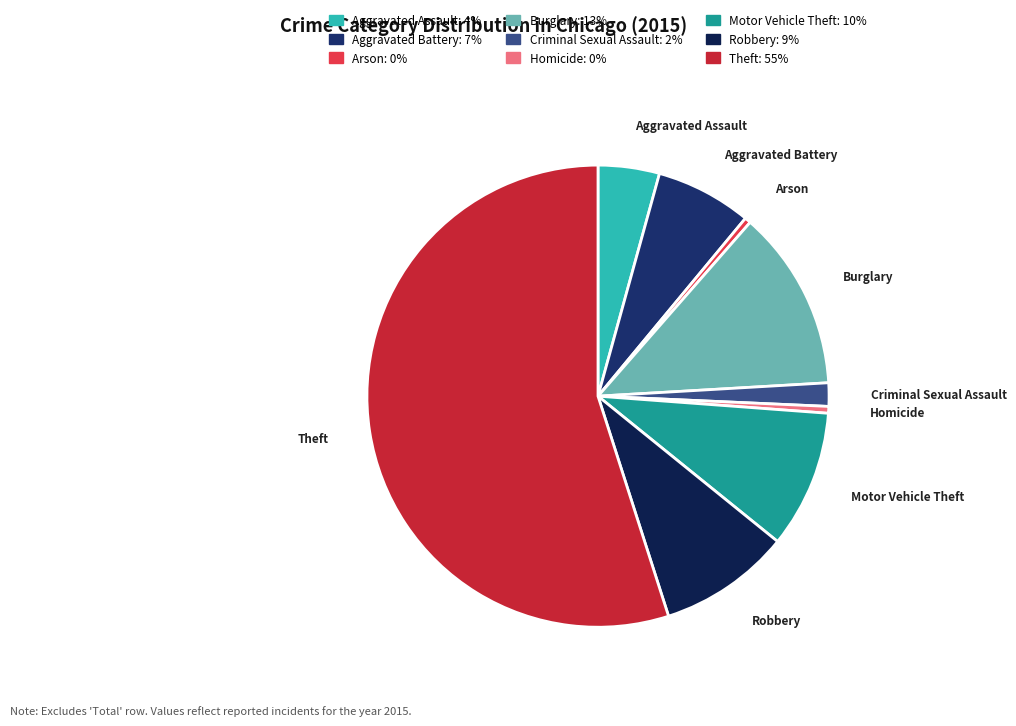

Does any single category account for the majority?

Yes